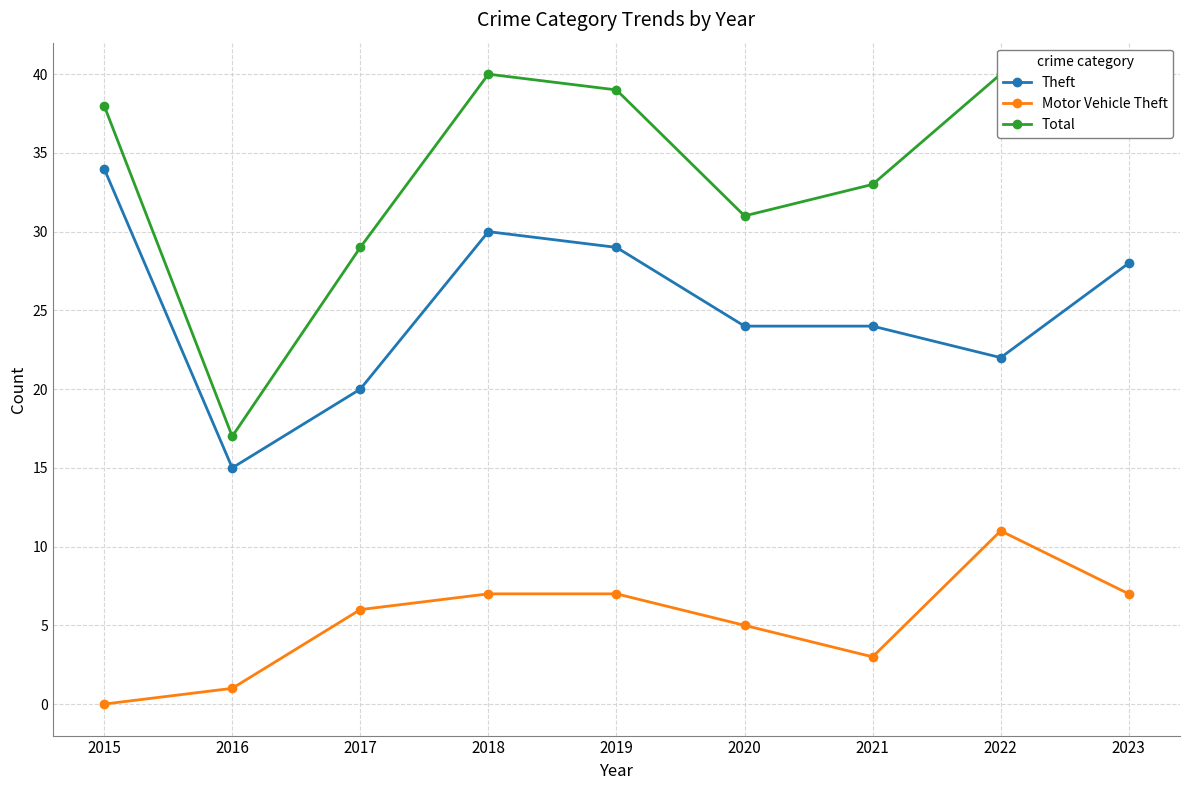

What is the value of the Motor Vehicle Theft point at the 6th from the left?

5